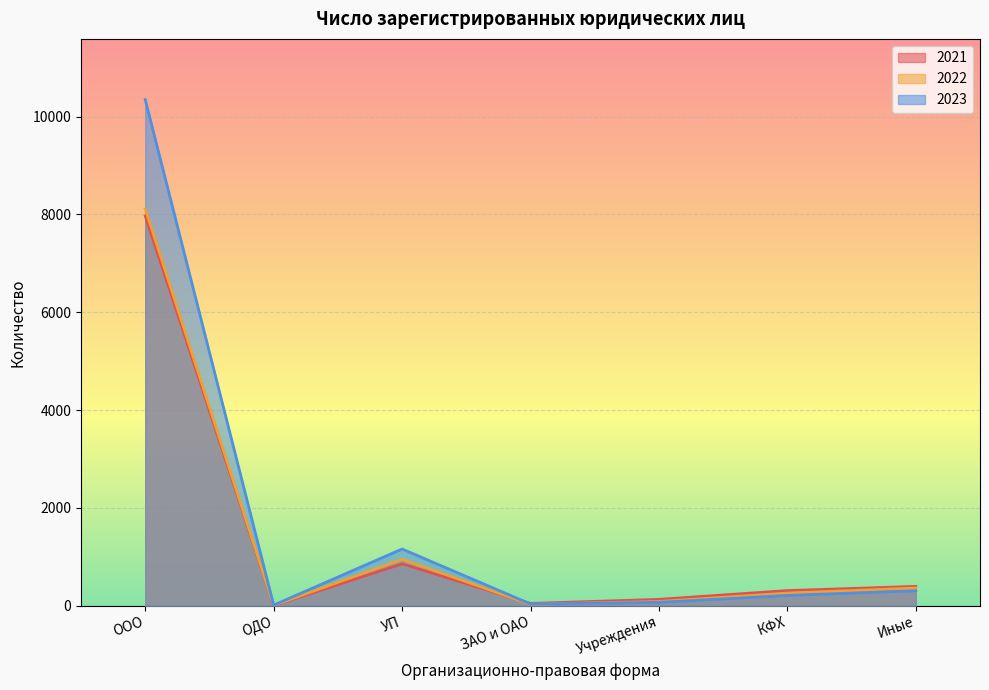

Which series has the largest range (max minus min)?

2023